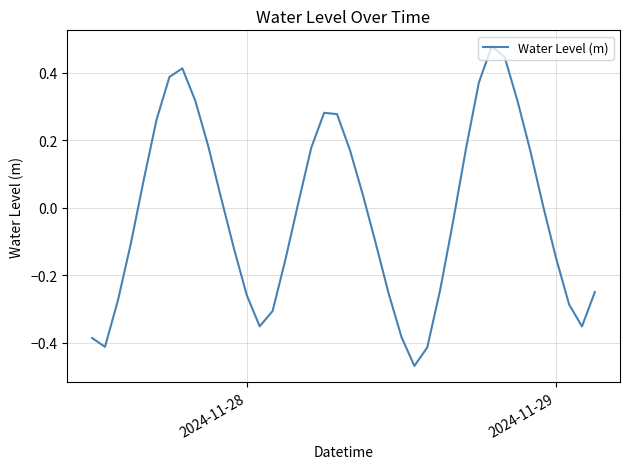

The value at 2024-11-29 is -0.1. True or false?

False